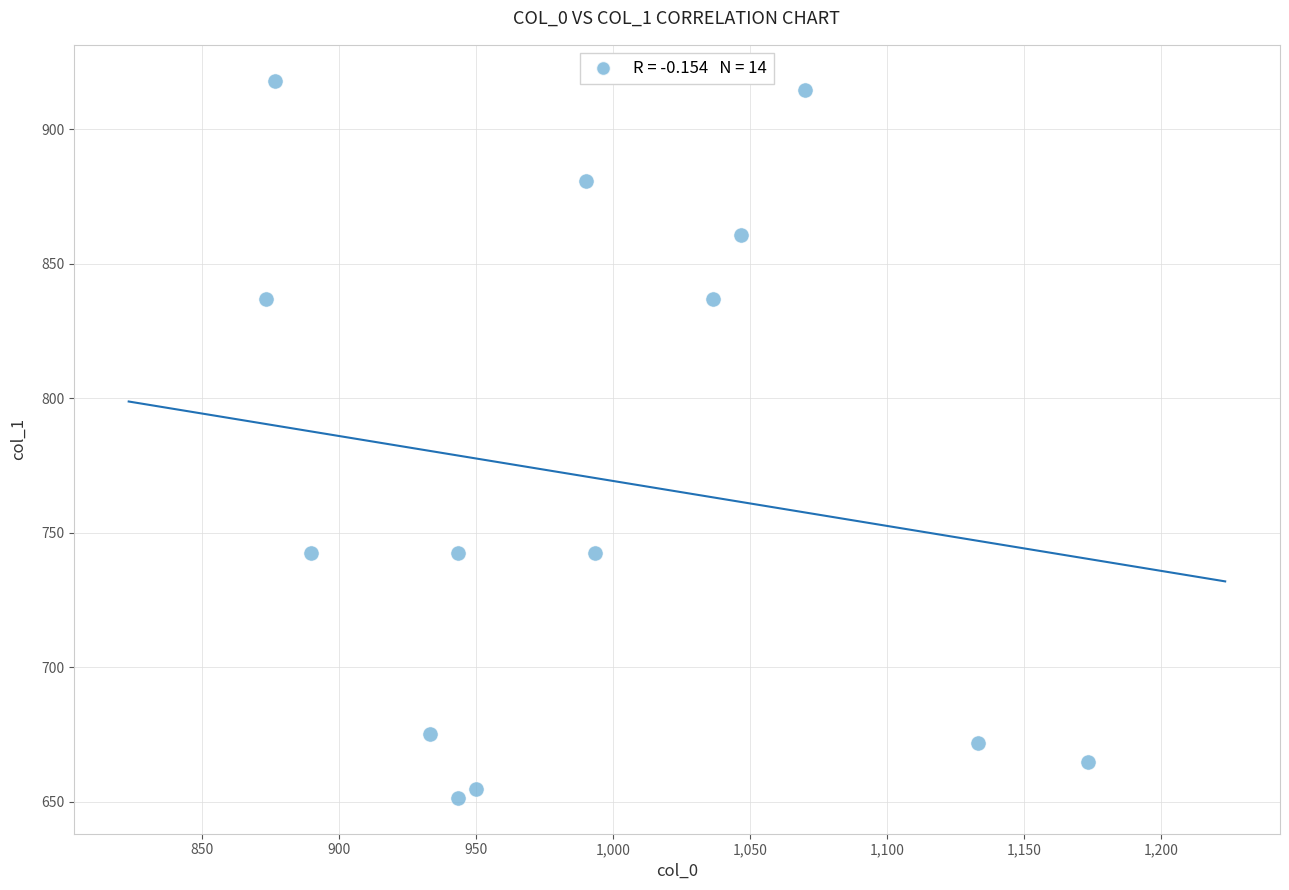

What is the range of X values (max minus min)?

300.0